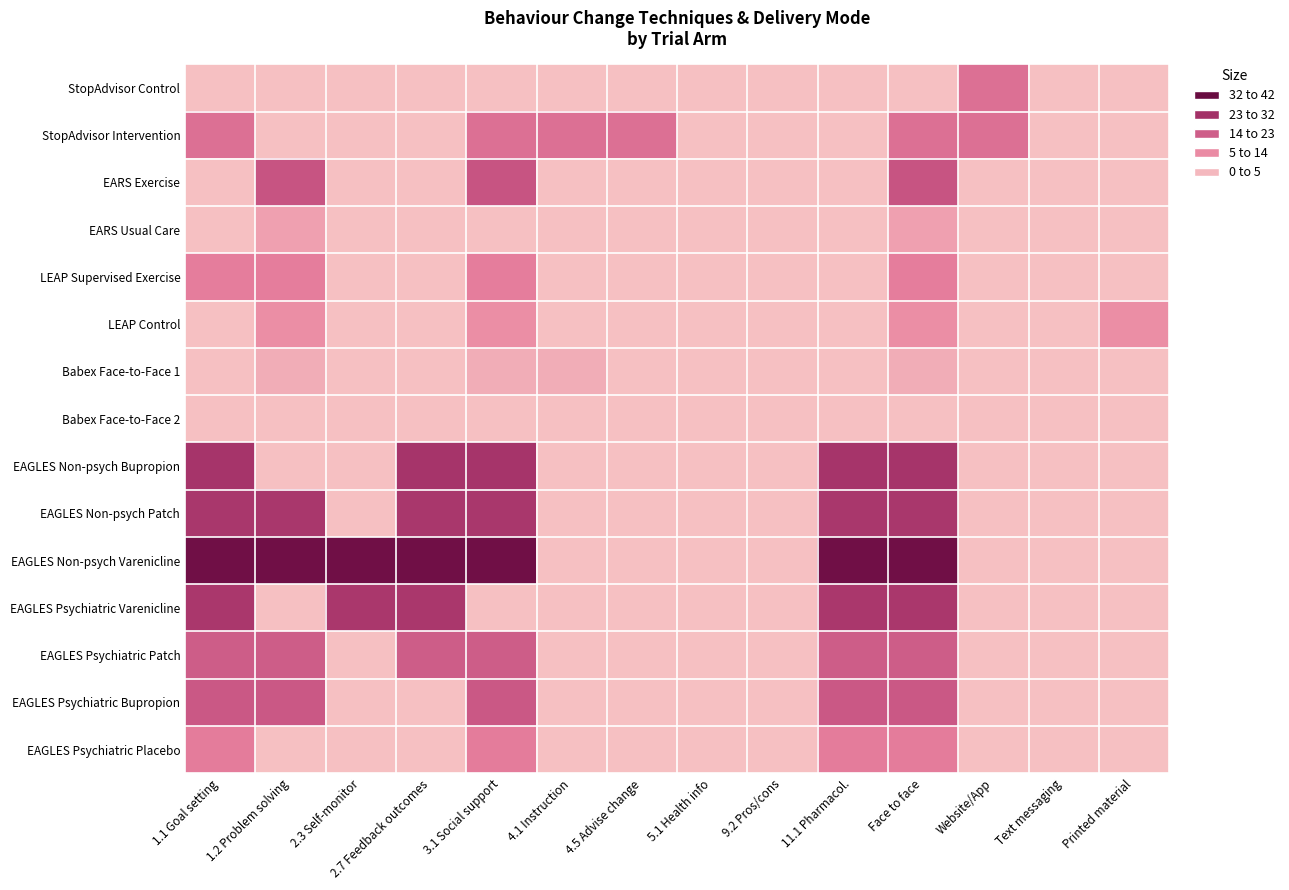

What is the maximum value shown in the chart?

25.5